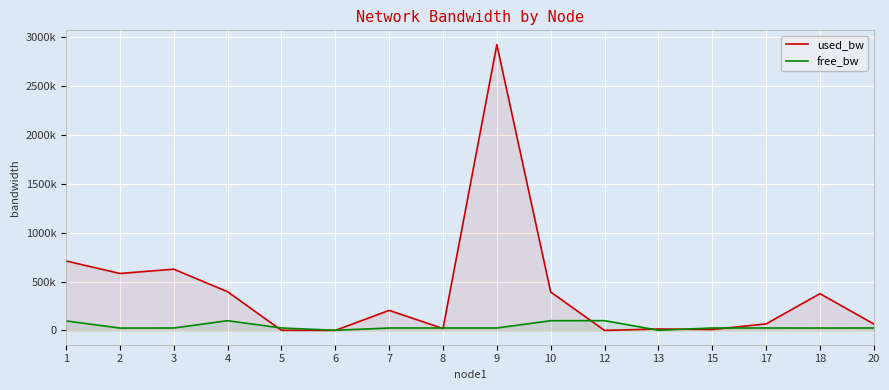

Which series has the largest range (max minus min)?

used_bw